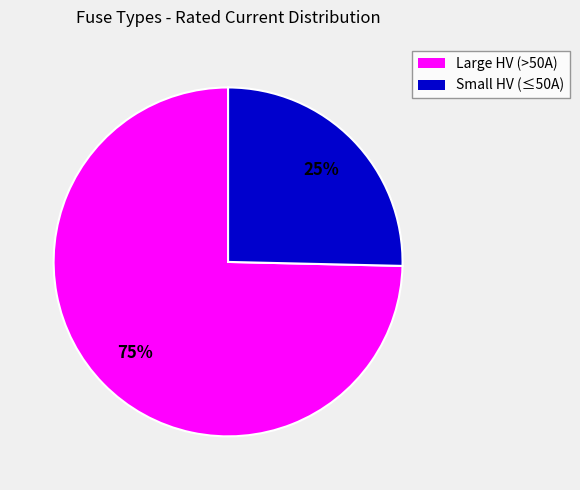

How many slices are in this pie chart?

2